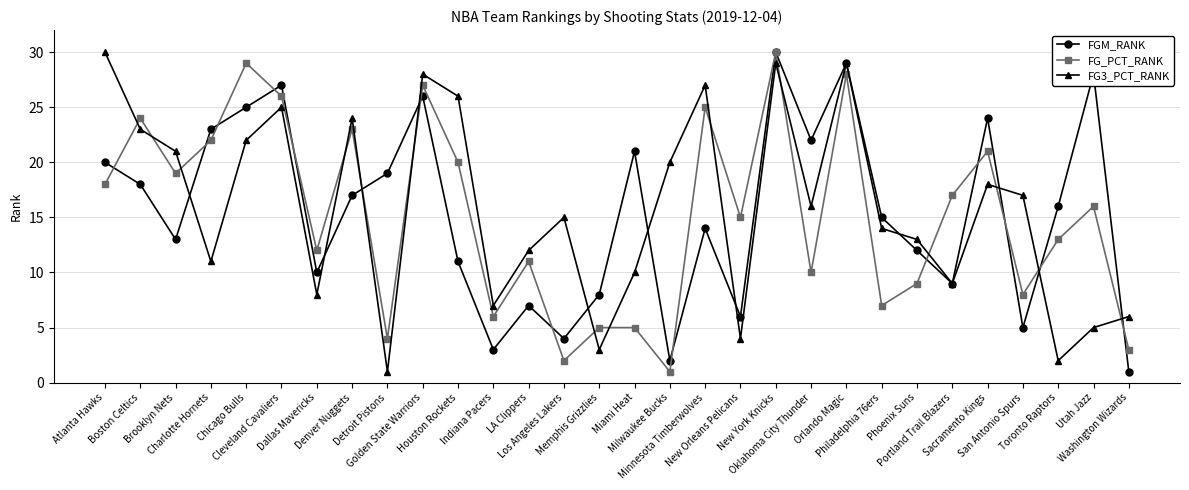

At which category does FGM_RANK reach its first local valley?

Brooklyn Nets